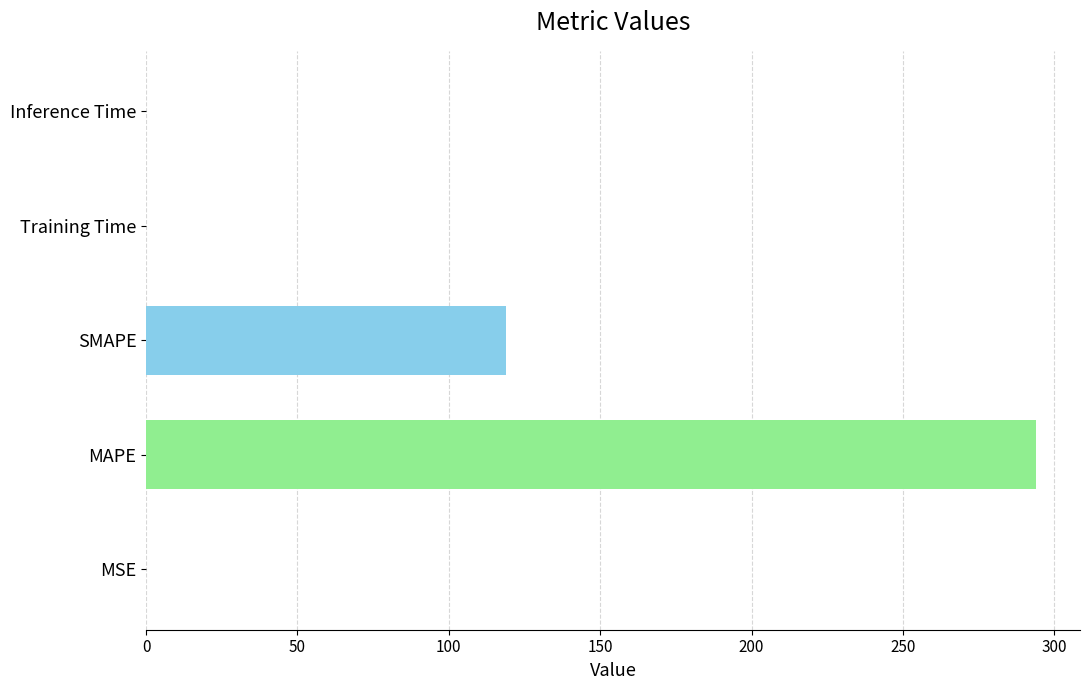

What is the sum of the values at MAPE and SMAPE?

412.8